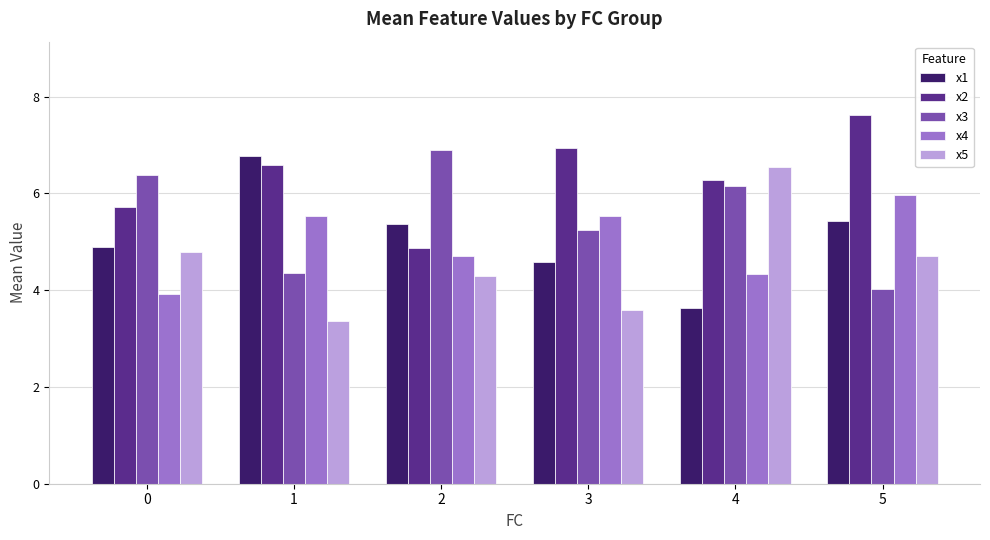

Read the x2 value at 4.

6.3